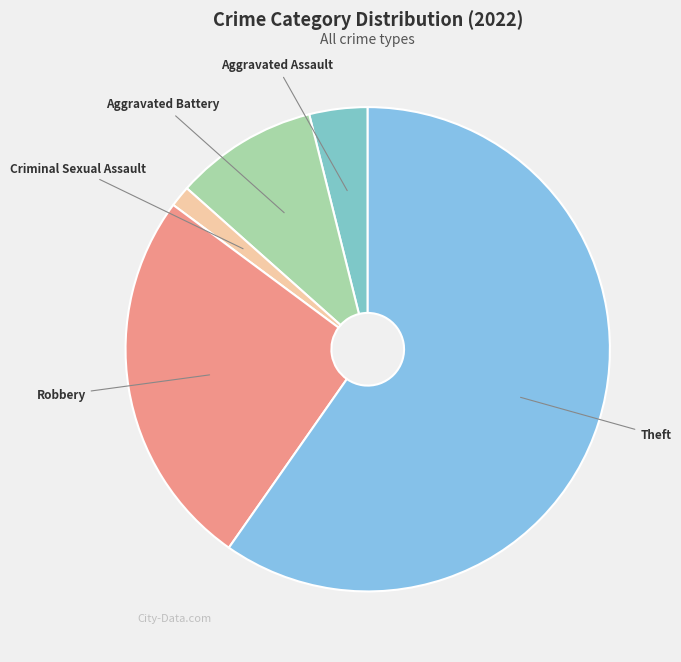

Which slice represents more than half of the pie?

Theft